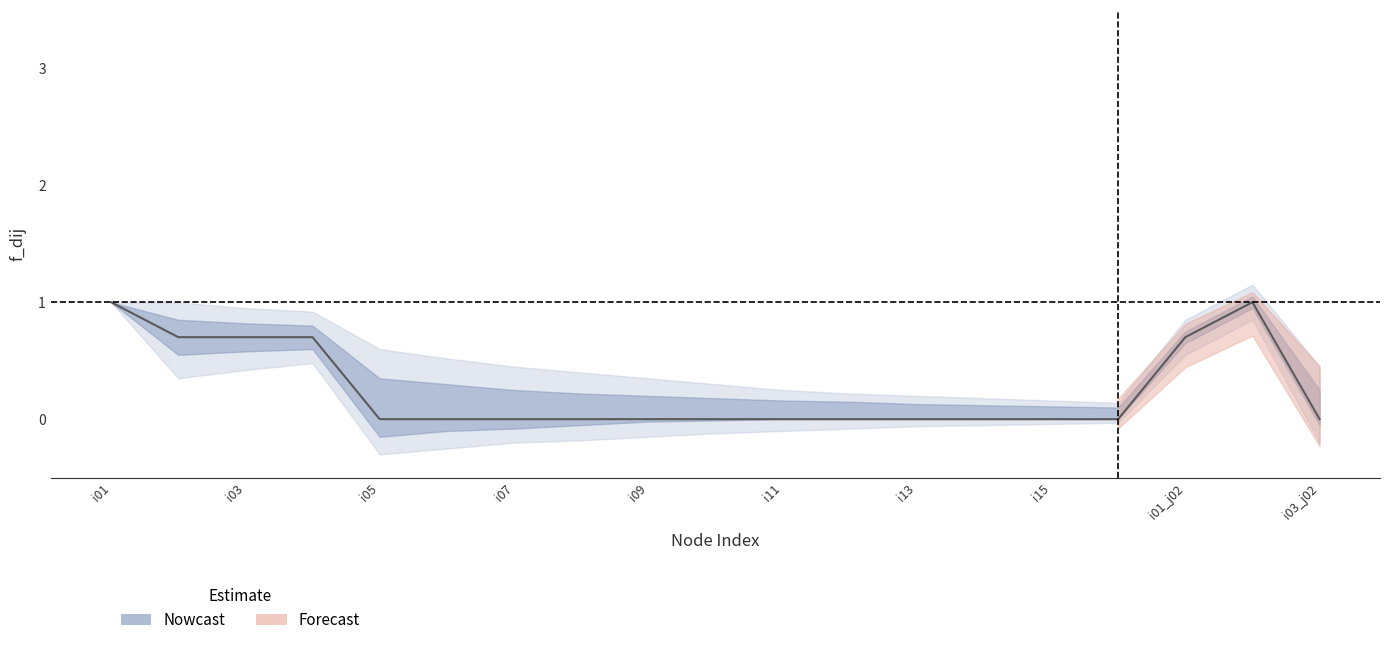

What is the total value across all series at i02?

3.5